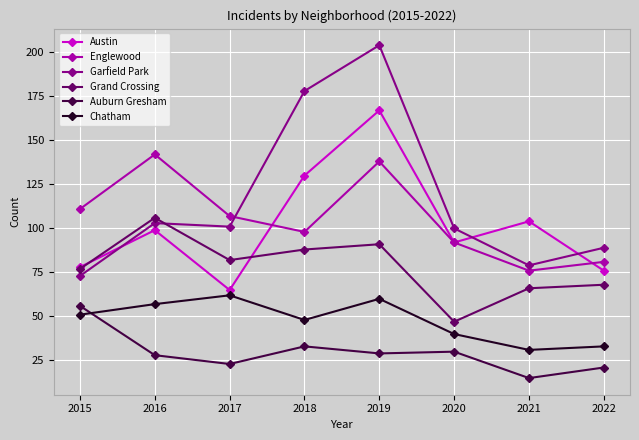

Reading left to right, what are all the values shown in this chart?

Austin: 78	99	65	130	167	92	104	76
Englewood: 111	142	107	98	138	92	76	81
Garfield Park: 73	103	101	178	204	100	79	89
Grand Crossing: 77	106	82	88	91	47	66	68
Auburn Gresham: 56	28	23	33	29	30	15	21
Chatham: 51	57	62	48	60	40	31	33